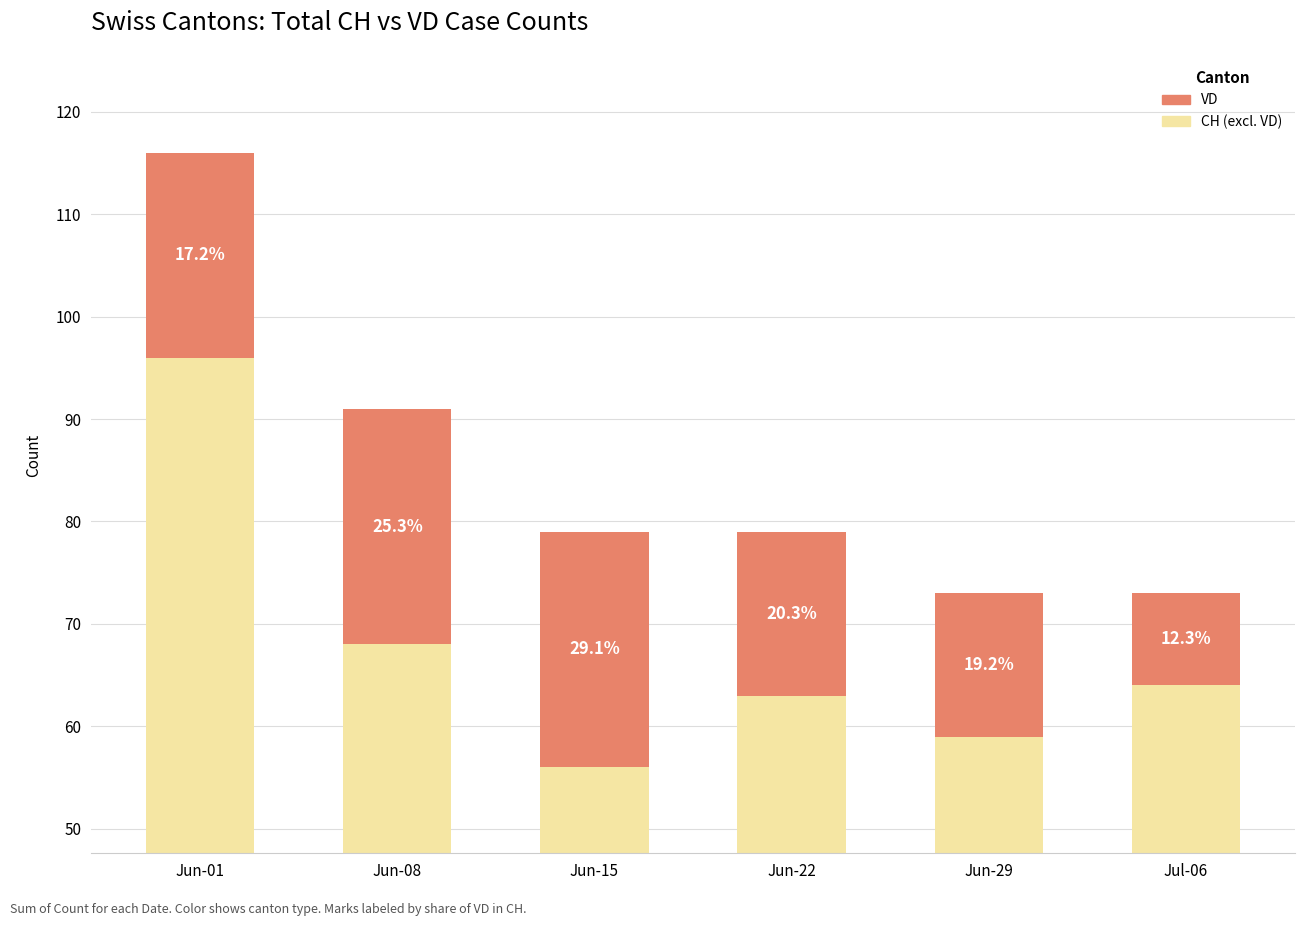

What is the value of the CH (excl. VD) bar at the 5th from the left?

59